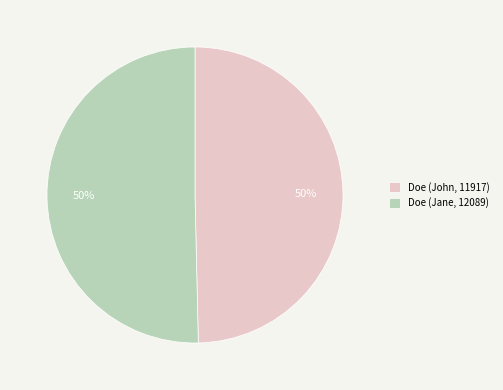

Count the number of slices in the pie.

2